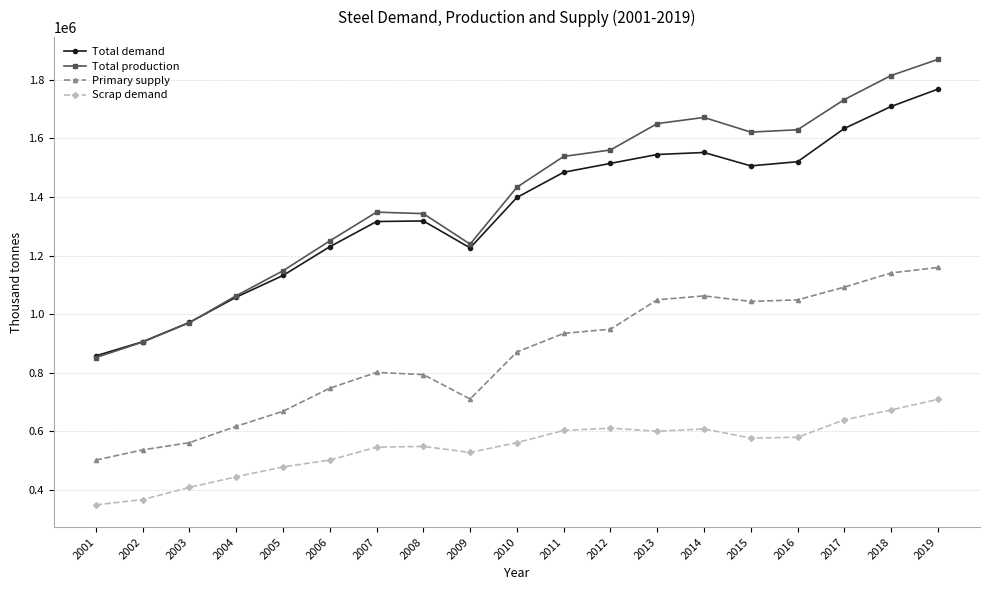

What value does the Primary supply series have at 2004?

617532.4